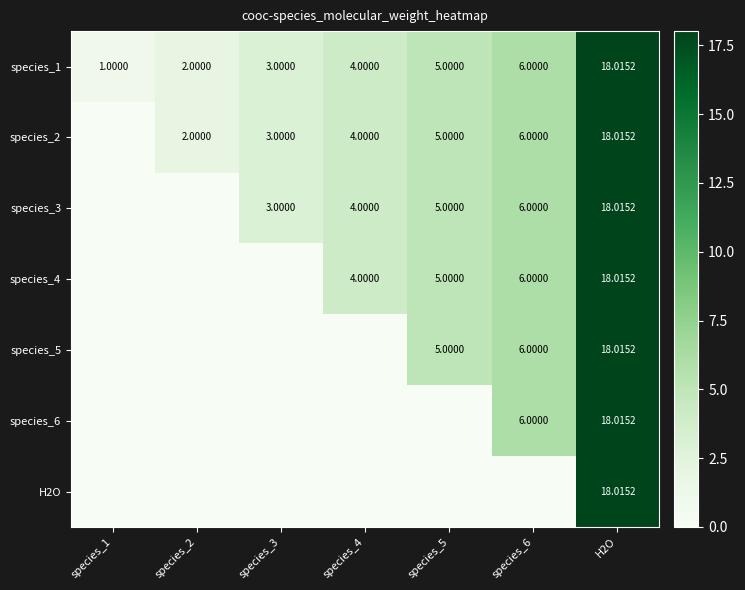

True or false: H2O has a value of 0.0 at species_6.

True